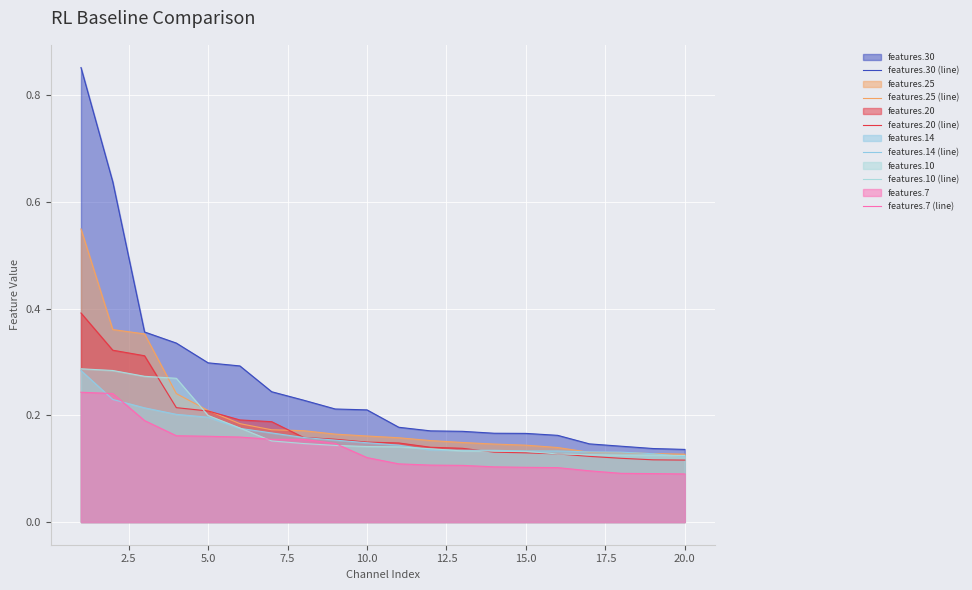

At how many categories does at least one series exceed 0?

20